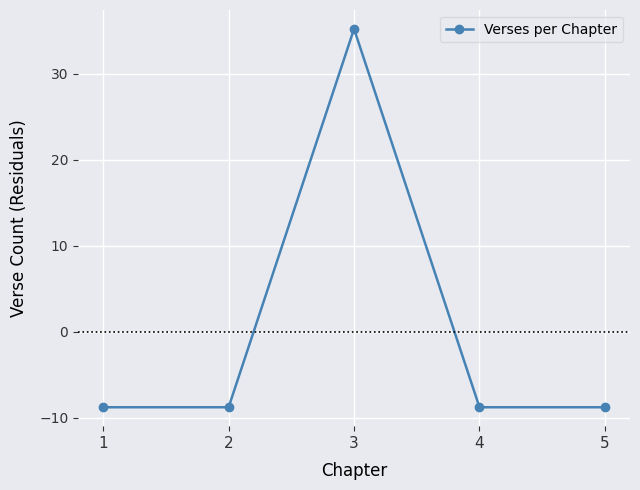

Between 3 and 1, which is larger?

3